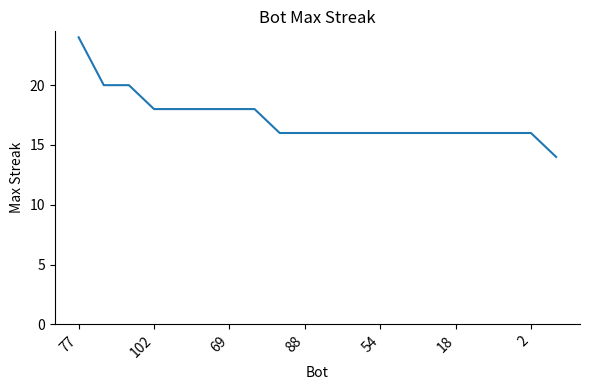

What is the difference between the maximum and minimum values?

10